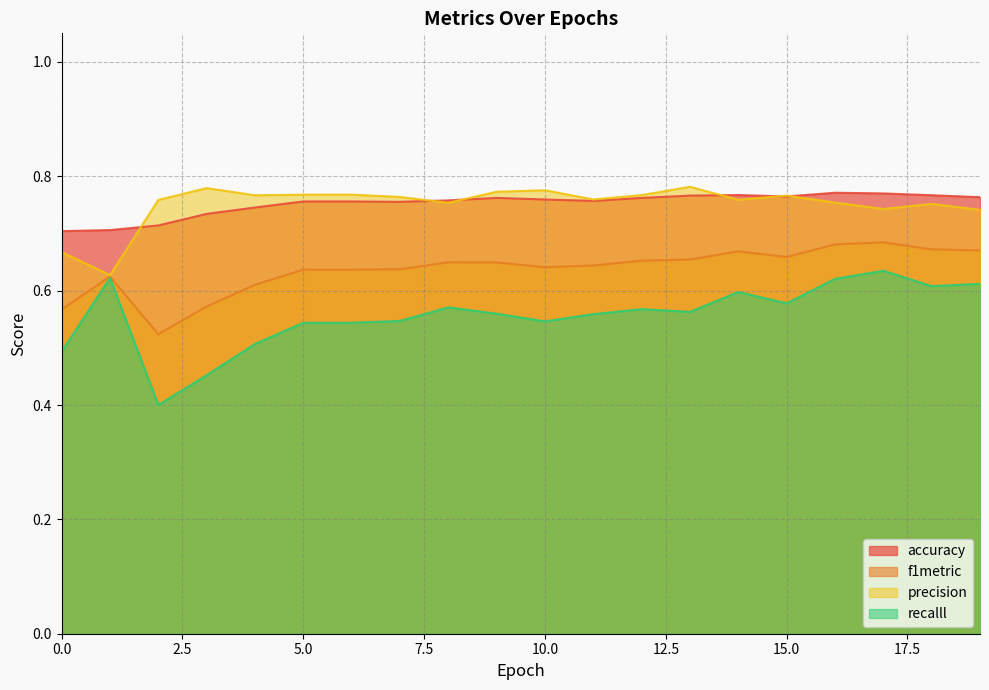

What is the difference between the maximum and minimum values in the accuracy series?

0.1